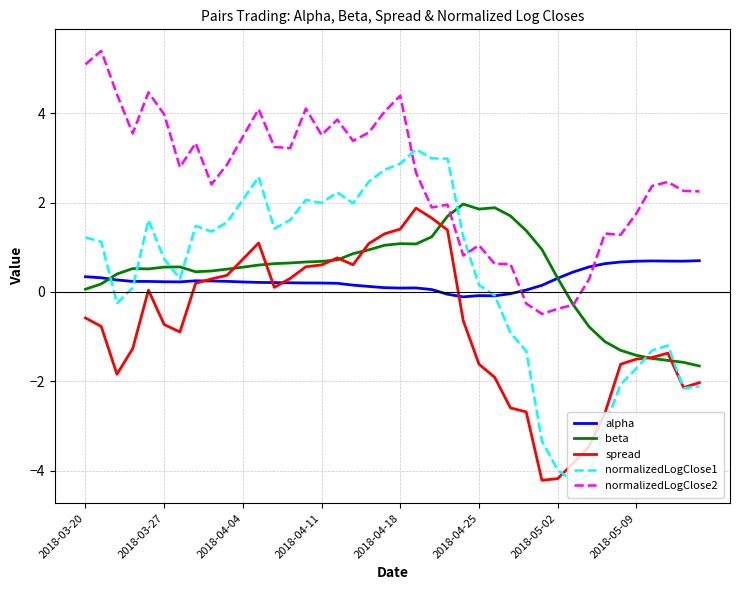

Which series has the largest total across all categories?

normalizedLogClose2